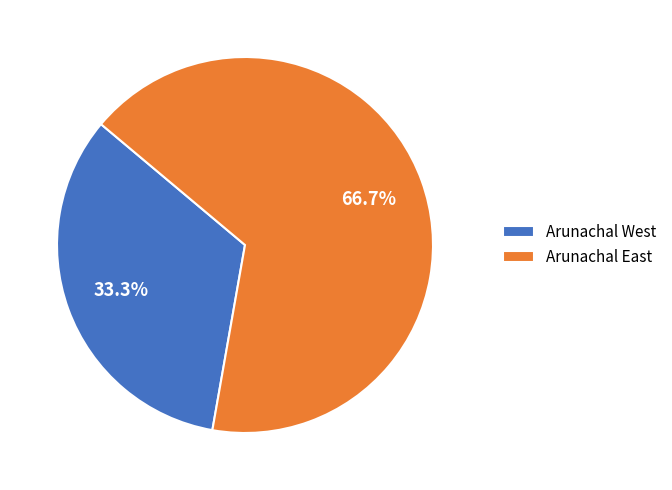

Rank the categories by value from highest to lowest.

Arunachal East, Arunachal West